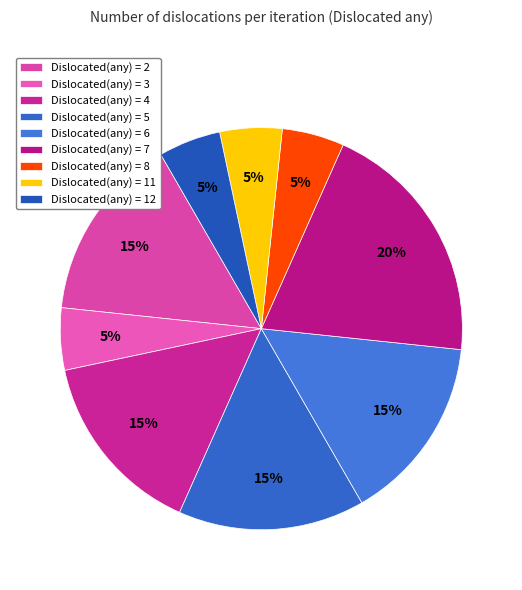

How many slices are in this pie chart?

9